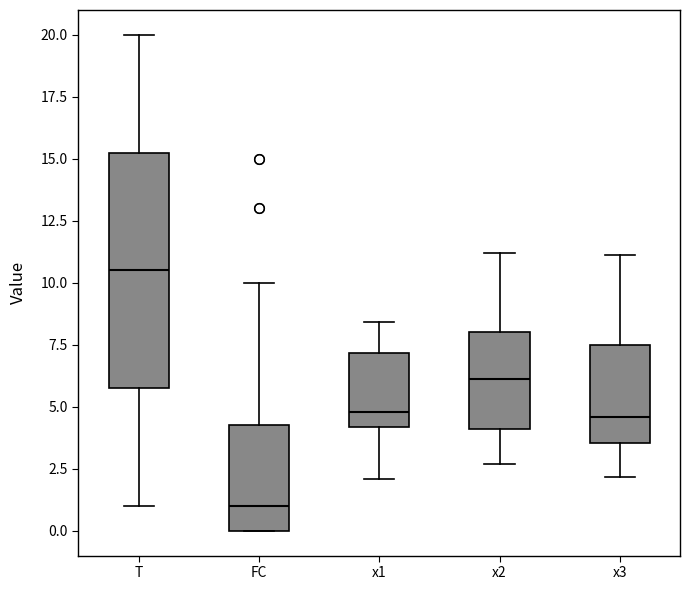

Reading left to right, read every box against the y-axis: the position of its median line, the range the box covers, and the ends of its whiskers. The values are not printed on the chart, so give them approximately, as read against the axis.

T: median 10.5, box 6.0 to 15.5, whiskers 1.0 to 20.0
FC: median 1.0, box 0.0 to 4.5, whiskers 0.0 to 10.0
x1: median 5.0, box 4.0 to 7.0, whiskers 2.0 to 8.5
x2: median 6.0, box 4.0 to 8.0, whiskers 2.5 to 11.0
x3: median 4.5, box 3.5 to 7.5, whiskers 2.0 to 11.0